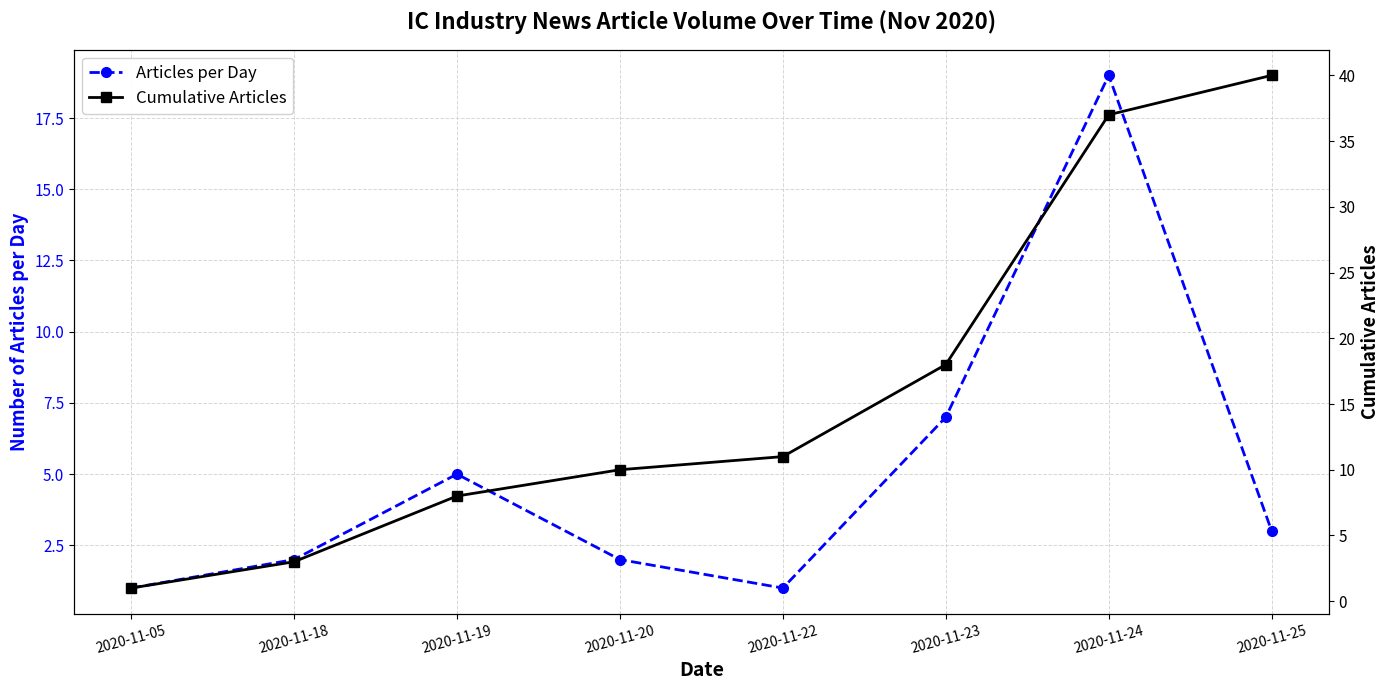

Reading right to left, extract all data points from this chart.

Articles per Day: 3	19	7	1	2	5	2	1
Cumulative Articles: 40	37	18	11	10	8	3	1